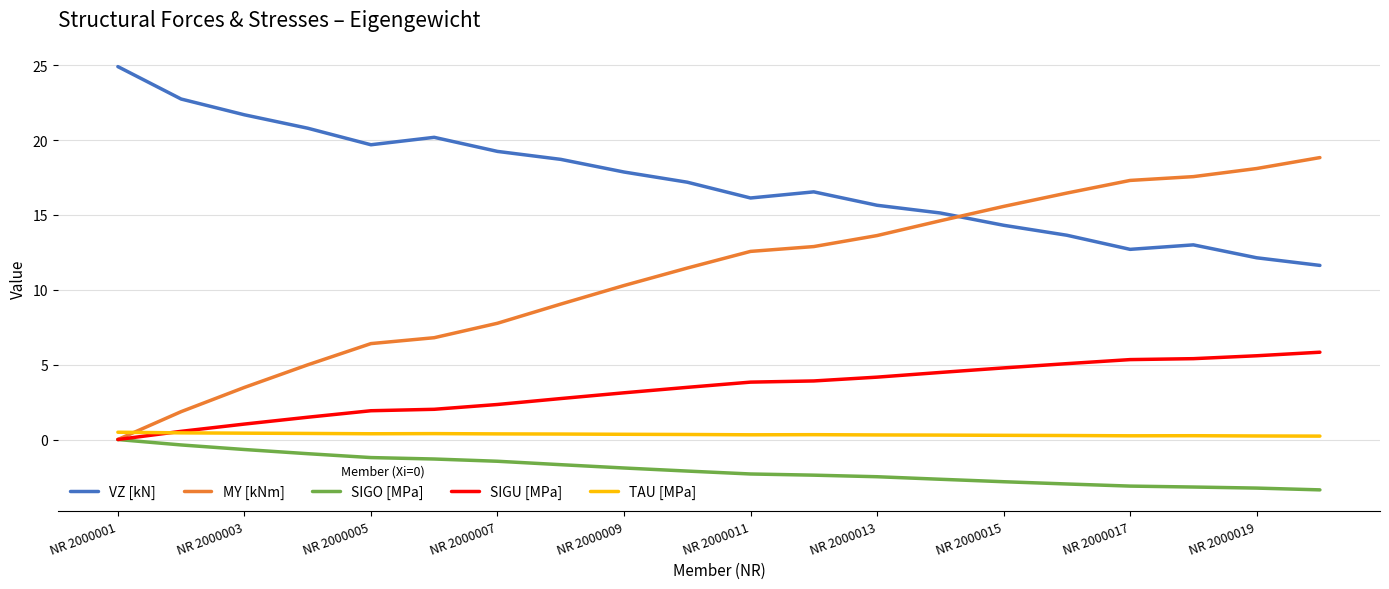

After their last crossing, which series has the higher values: VZ [kN] or MY [kNm]?

MY [kNm]